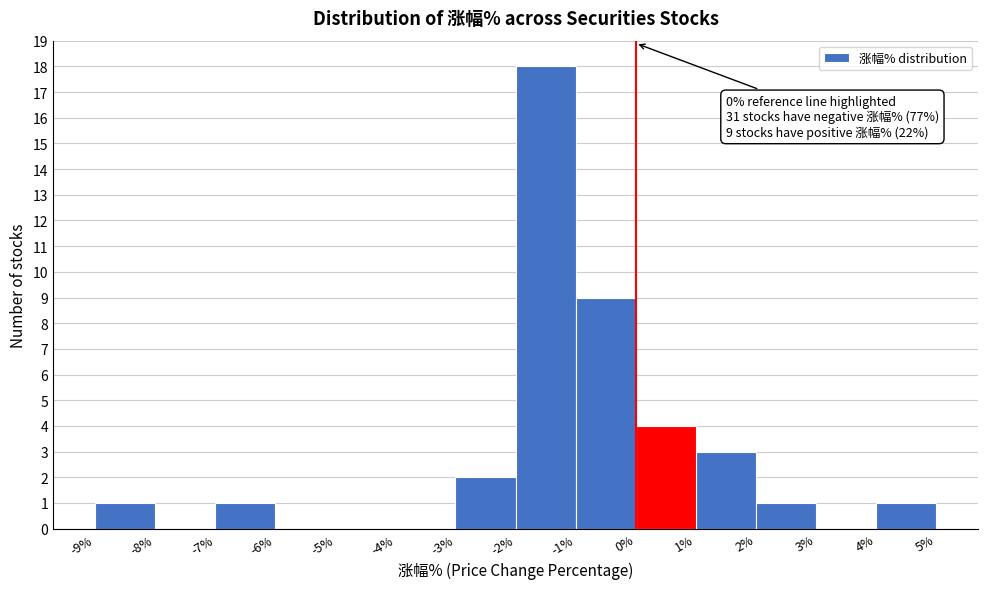

Which range on the x-axis has the tallest bar?

-2% to -1%